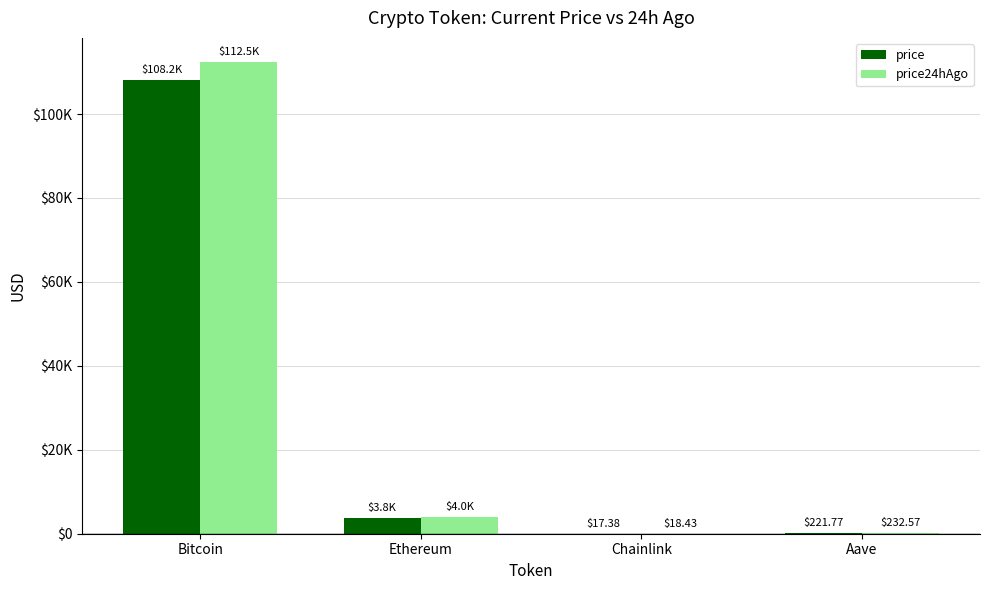

What is the total value across all series at Aave?

454.3